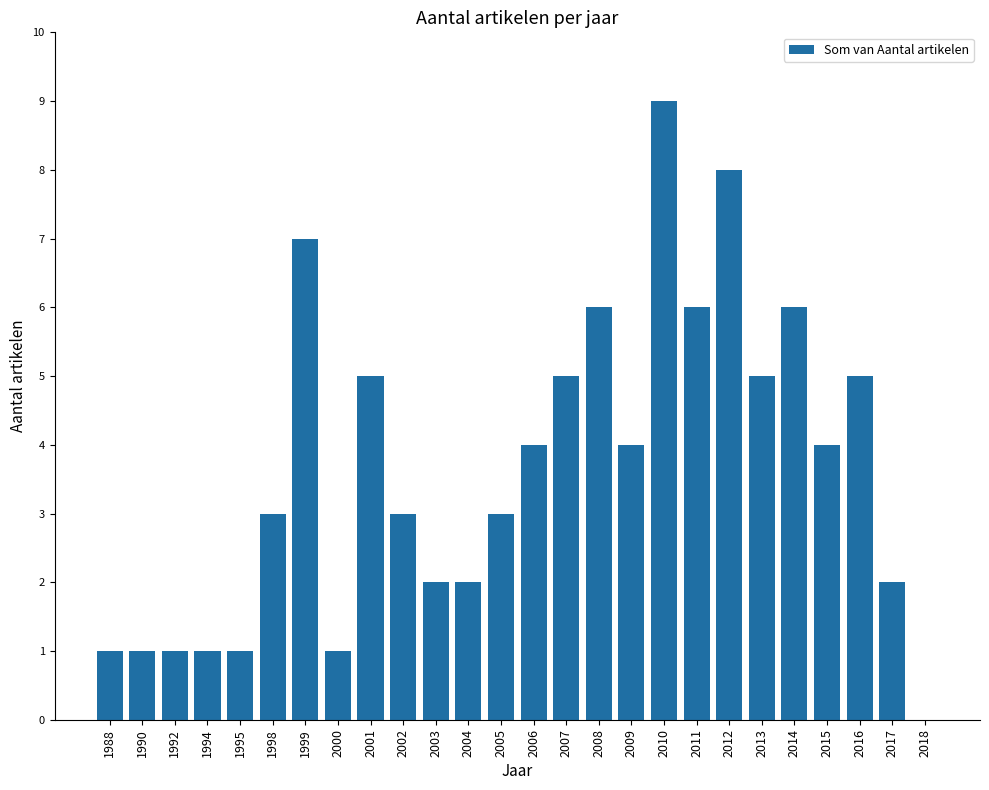

What is the change in value from 2005 to 2006?

+1